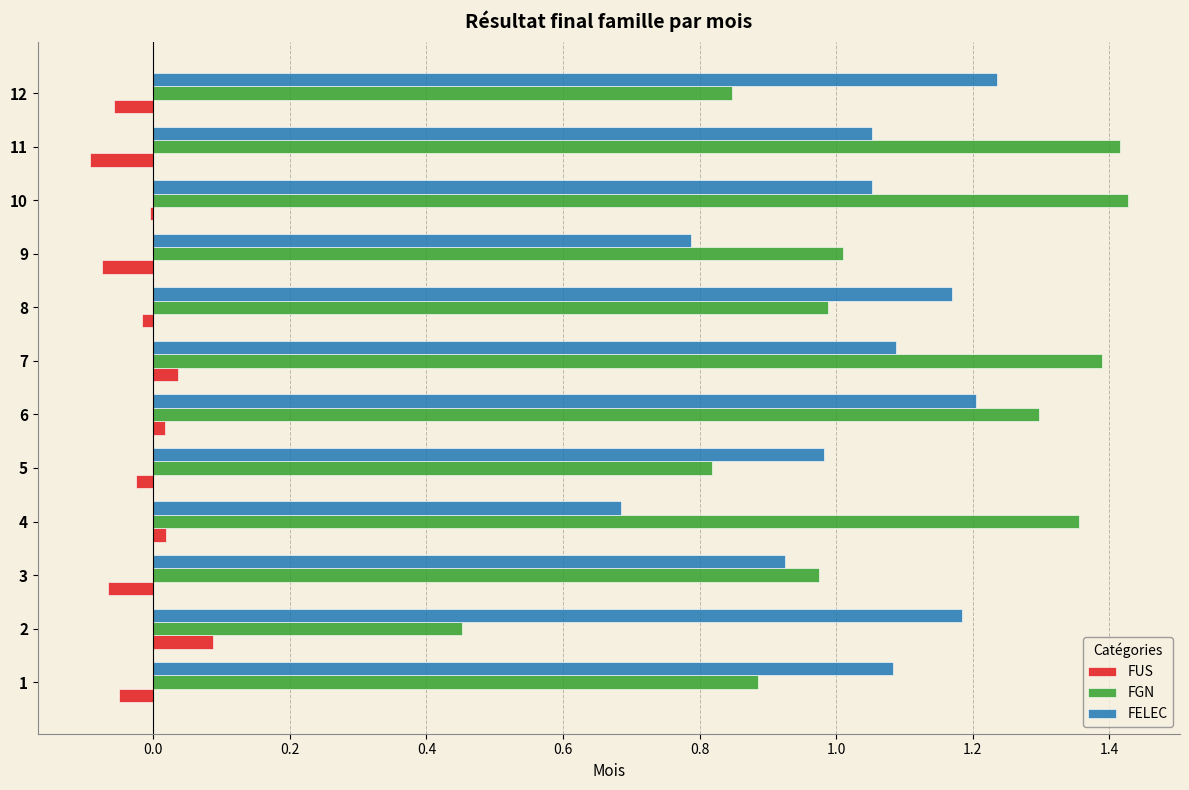

How many categories are shown in the chart?

12